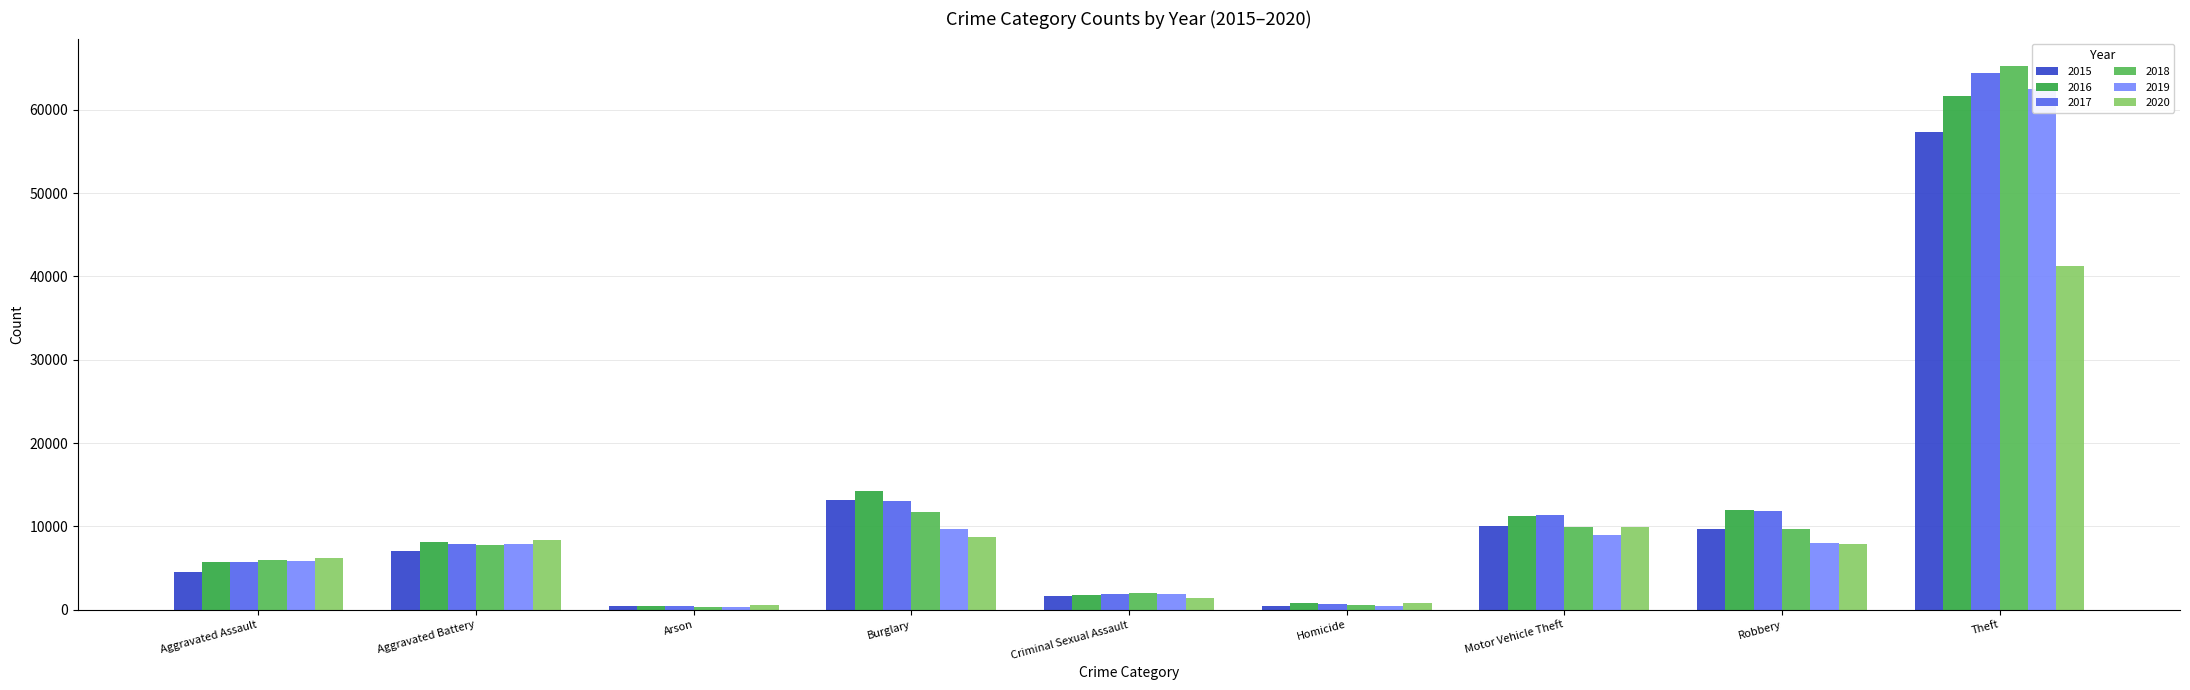

At which category does the chart reach its peak across all series?

Theft